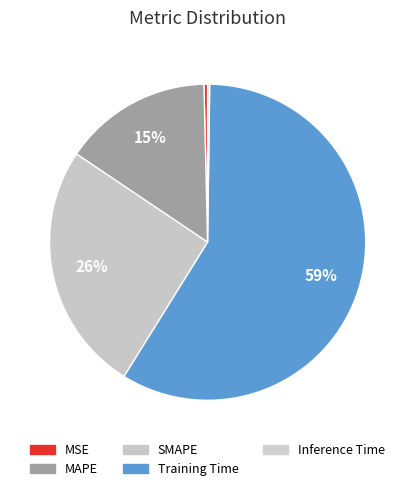

Which category has the smallest portion of the pie?

Inference Time